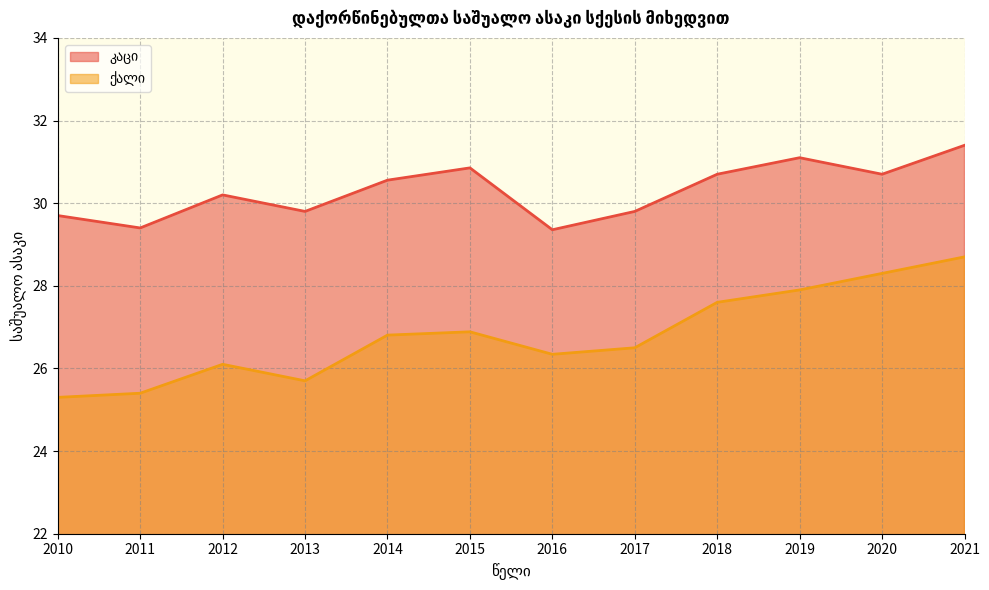

True or false: ქალი has a value of 50.6 at 2020.

False